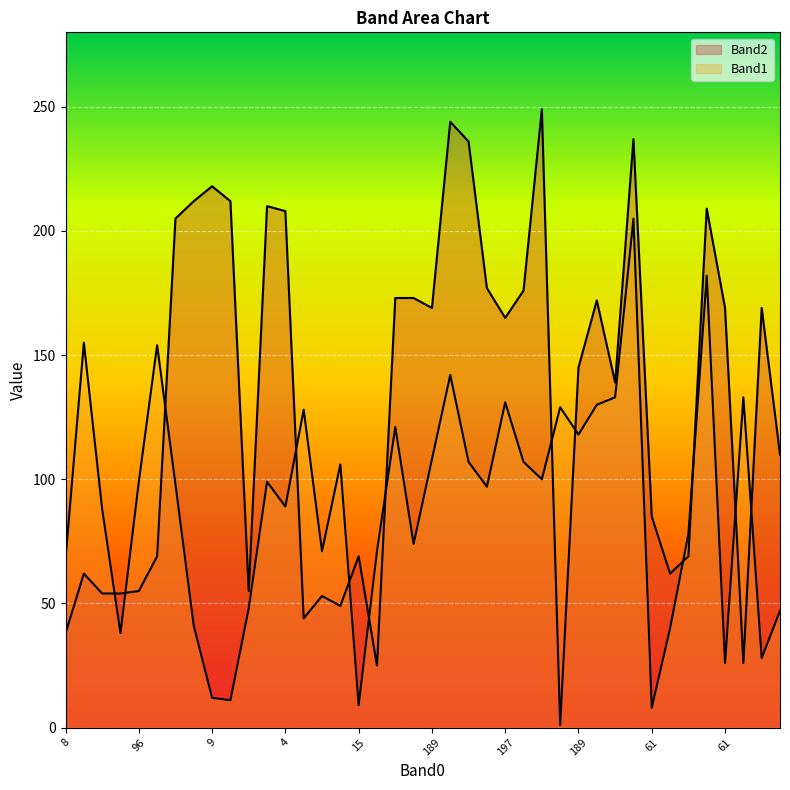

How many lines are shown in the chart?

2